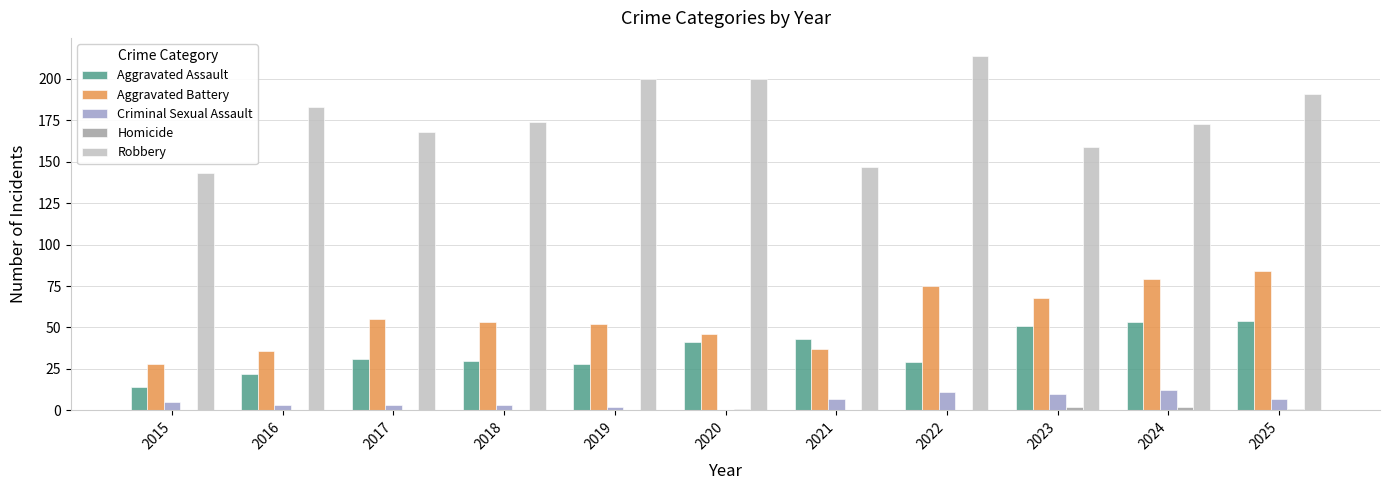

Is the value of Aggravated Assault at 2016 greater than the value of Criminal Sexual Assault at 2024?

Yes